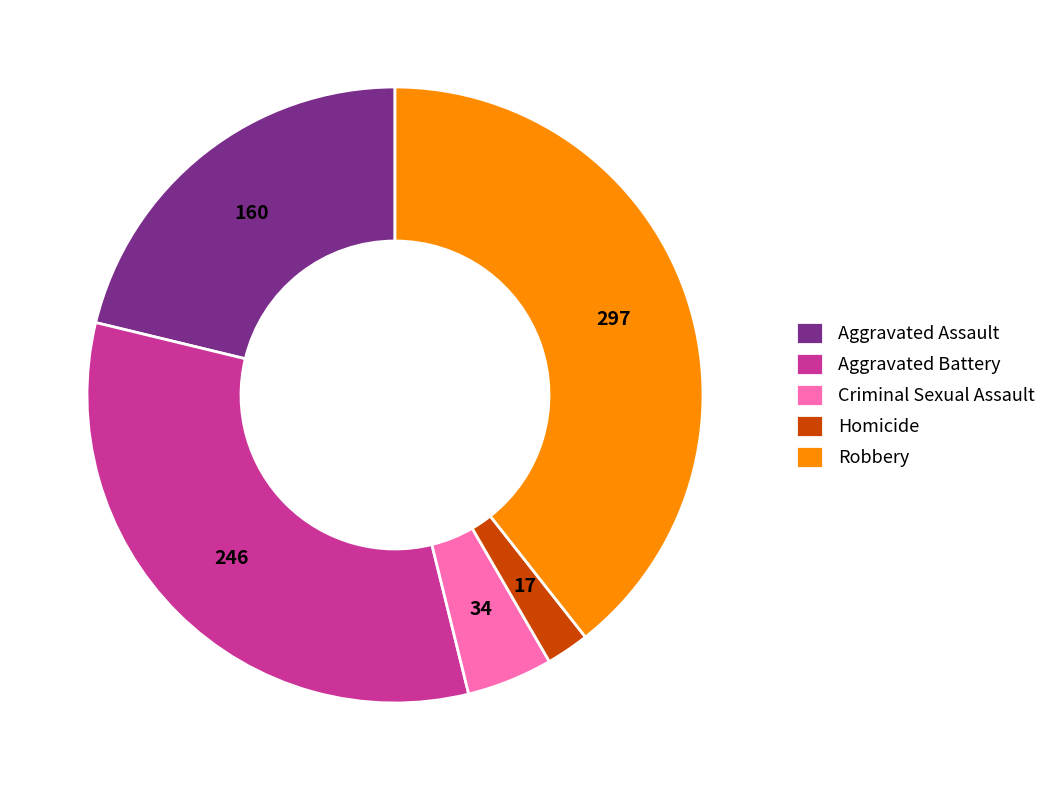

Does Criminal Sexual Assault account for over 50% of the chart?

No